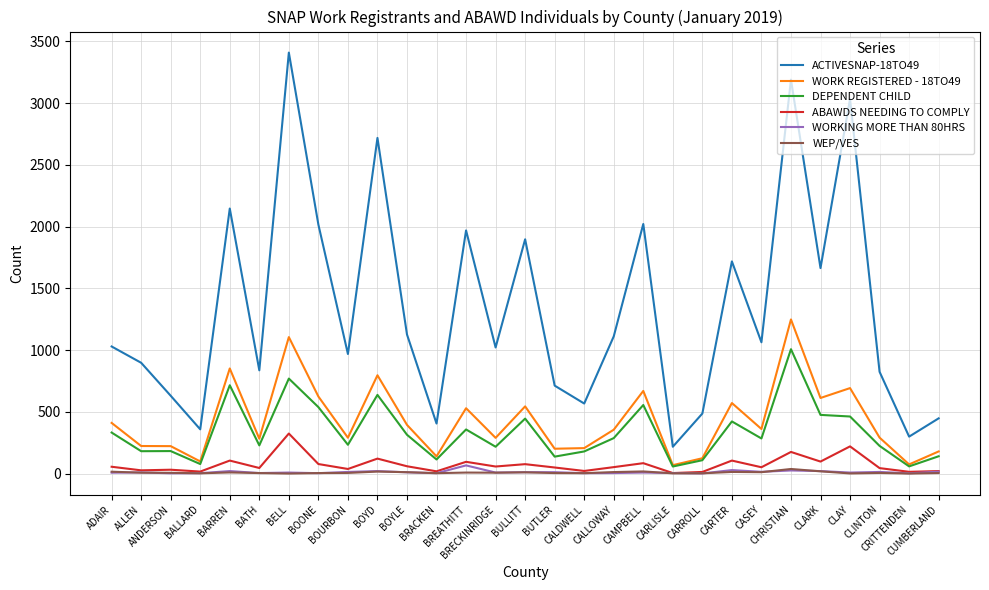

Which series has the widest spread of values?

ACTIVESNAP-18TO49